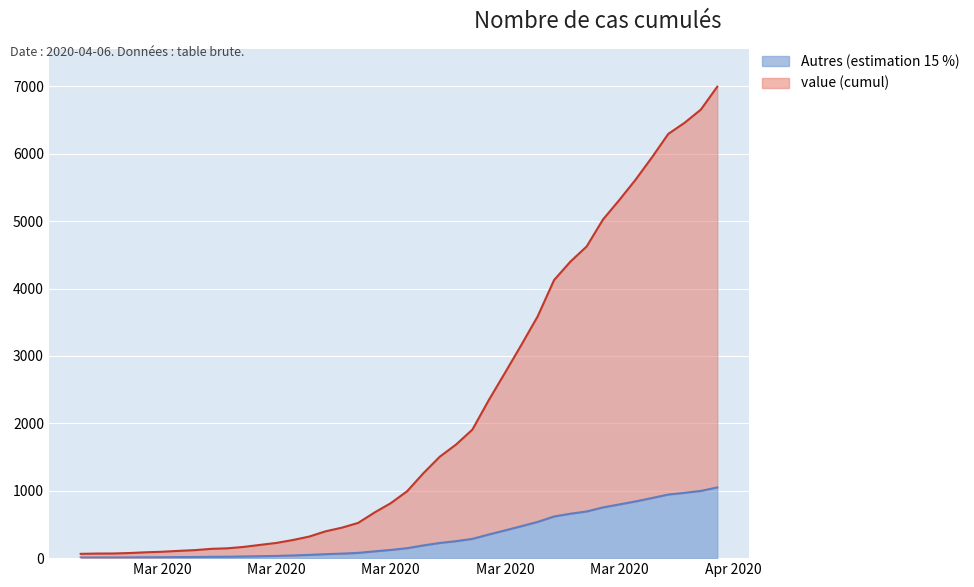

What is the maximum value shown in the chart?

6995